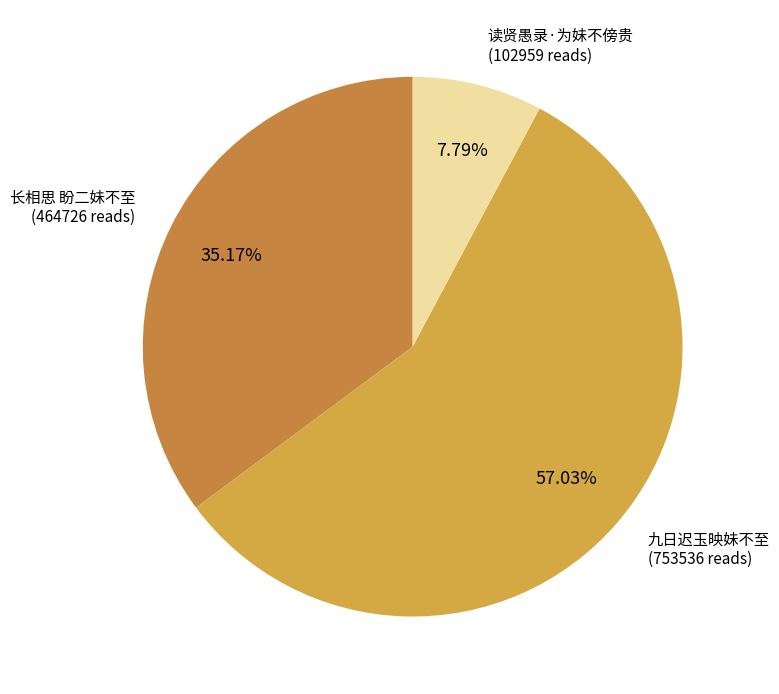

How many segments does this pie chart have?

3